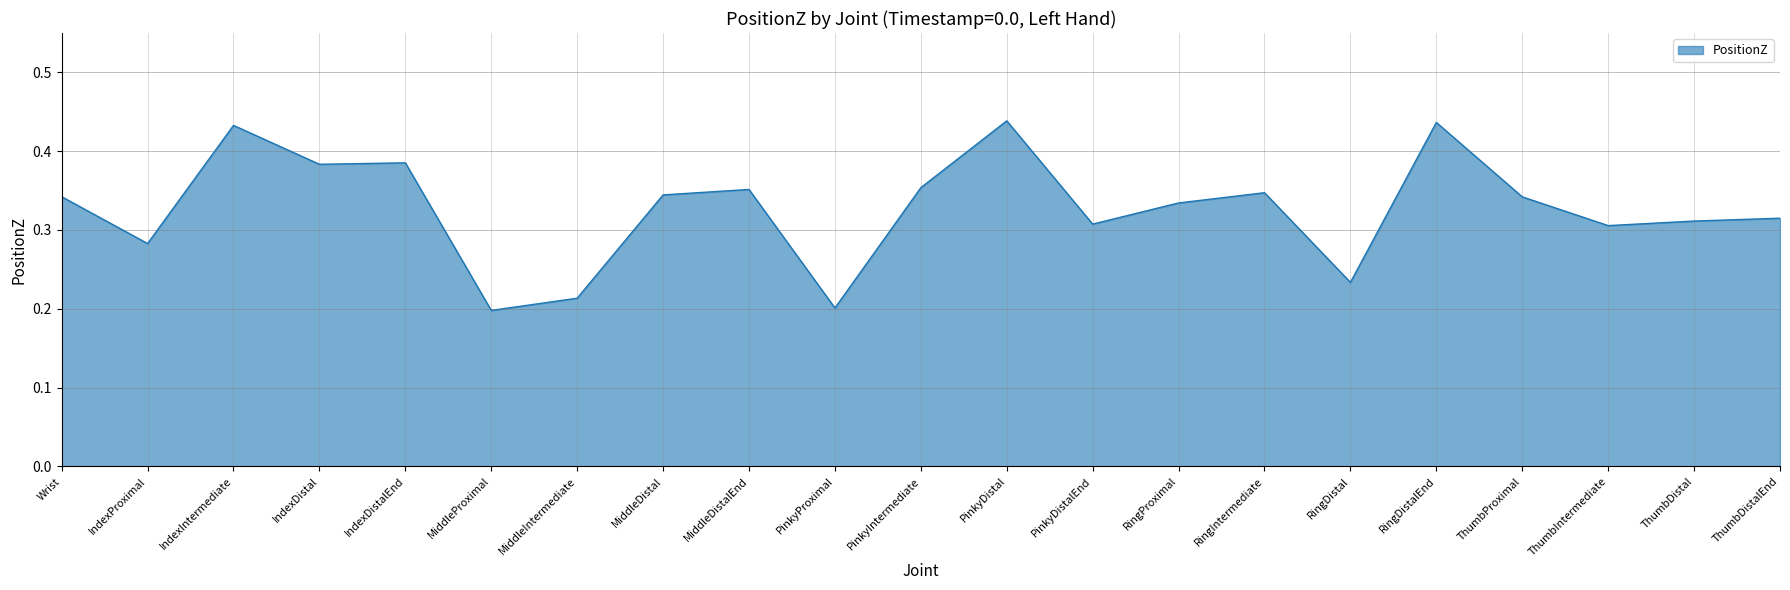

The value at ThumbDistal is 0.1. True or false?

False